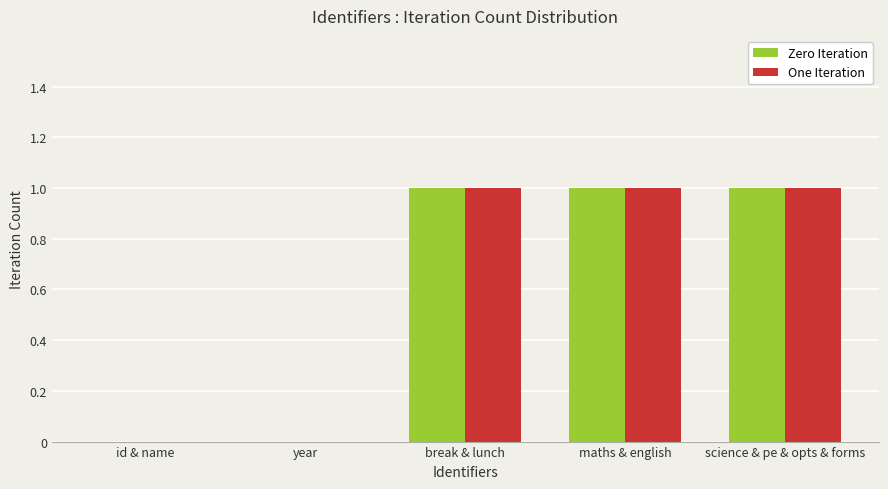

What is the sum of all Zero Iteration values?

3